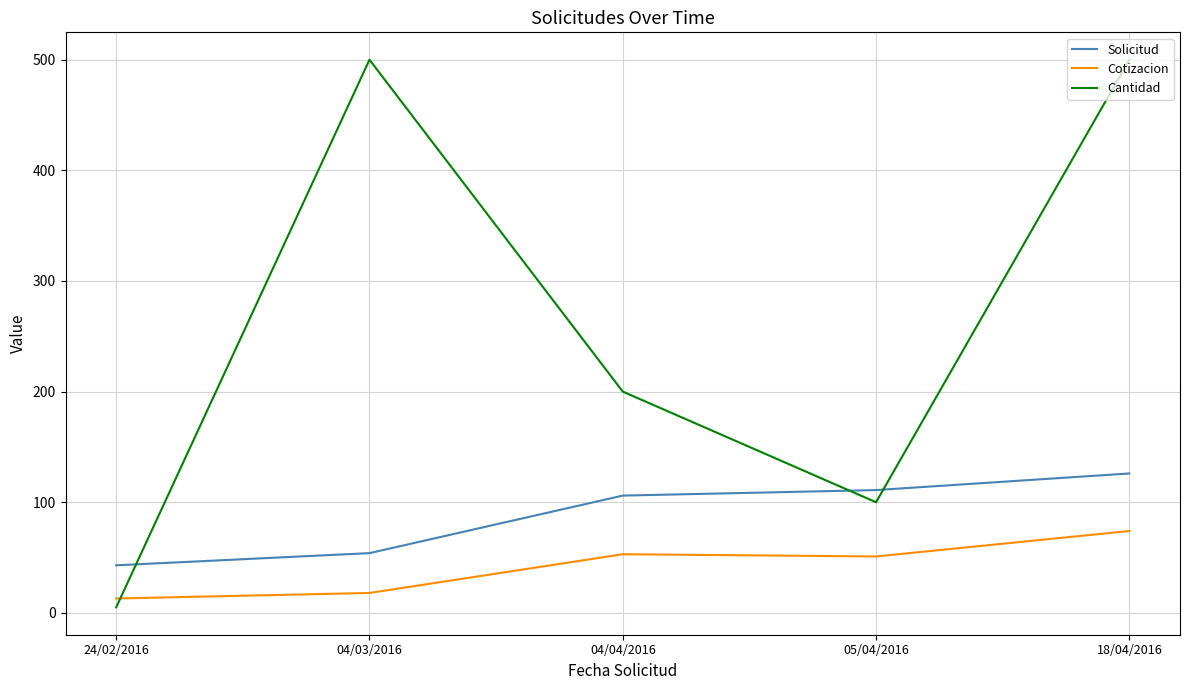

What are all the series names shown in the legend?

Solicitud, Cotizacion, Cantidad